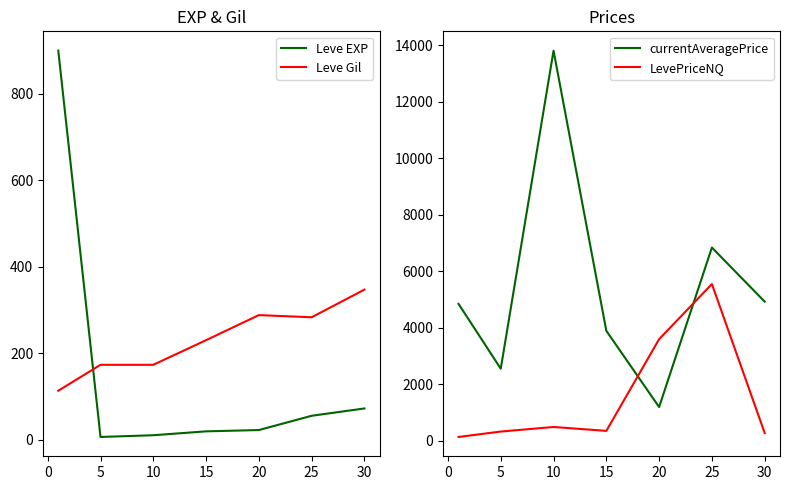

The LevePriceNQ series shows 4722.1 at 15. True or false?

False